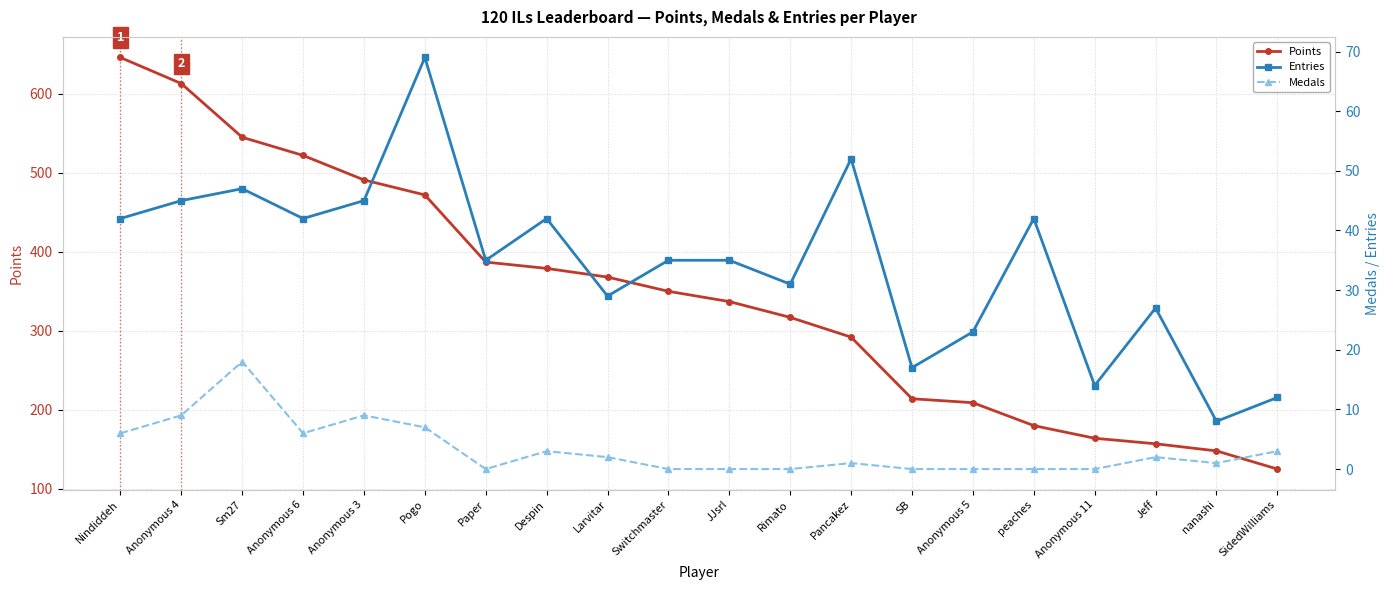

What is the difference between the highest and lowest values at Larvitar?

366